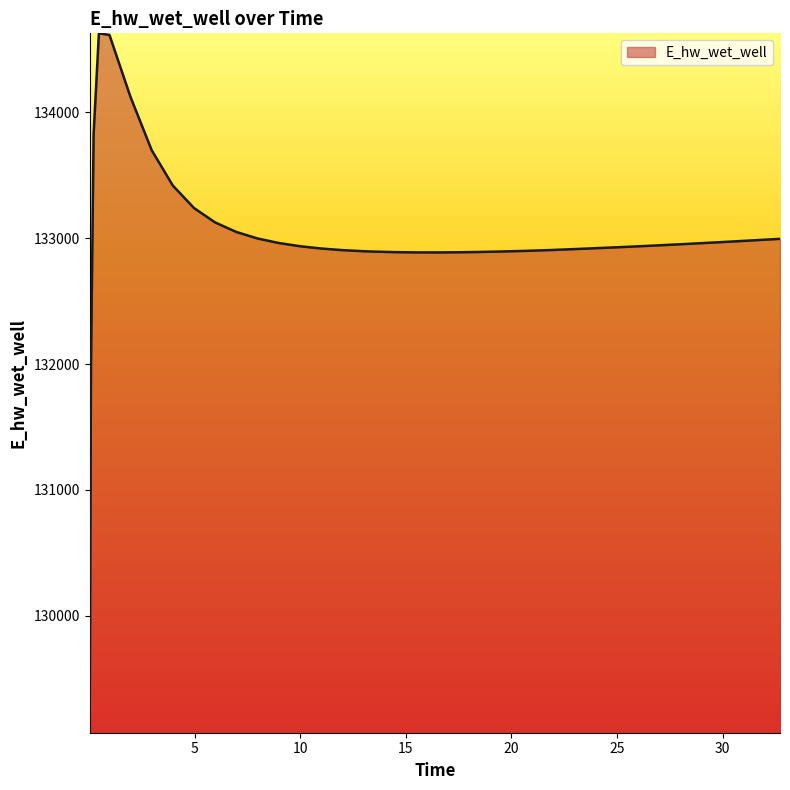

What is the maximum value shown in the chart?

134627.9